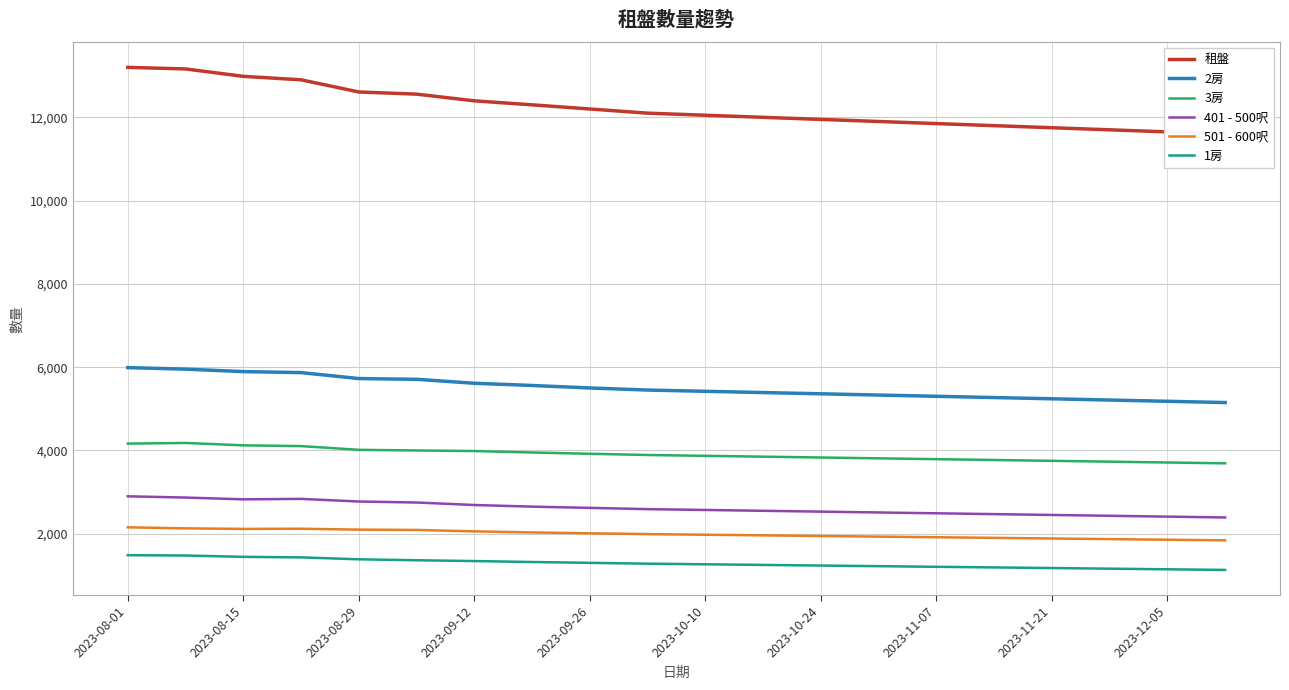

What is the lowest value of the 3房 series?

3690